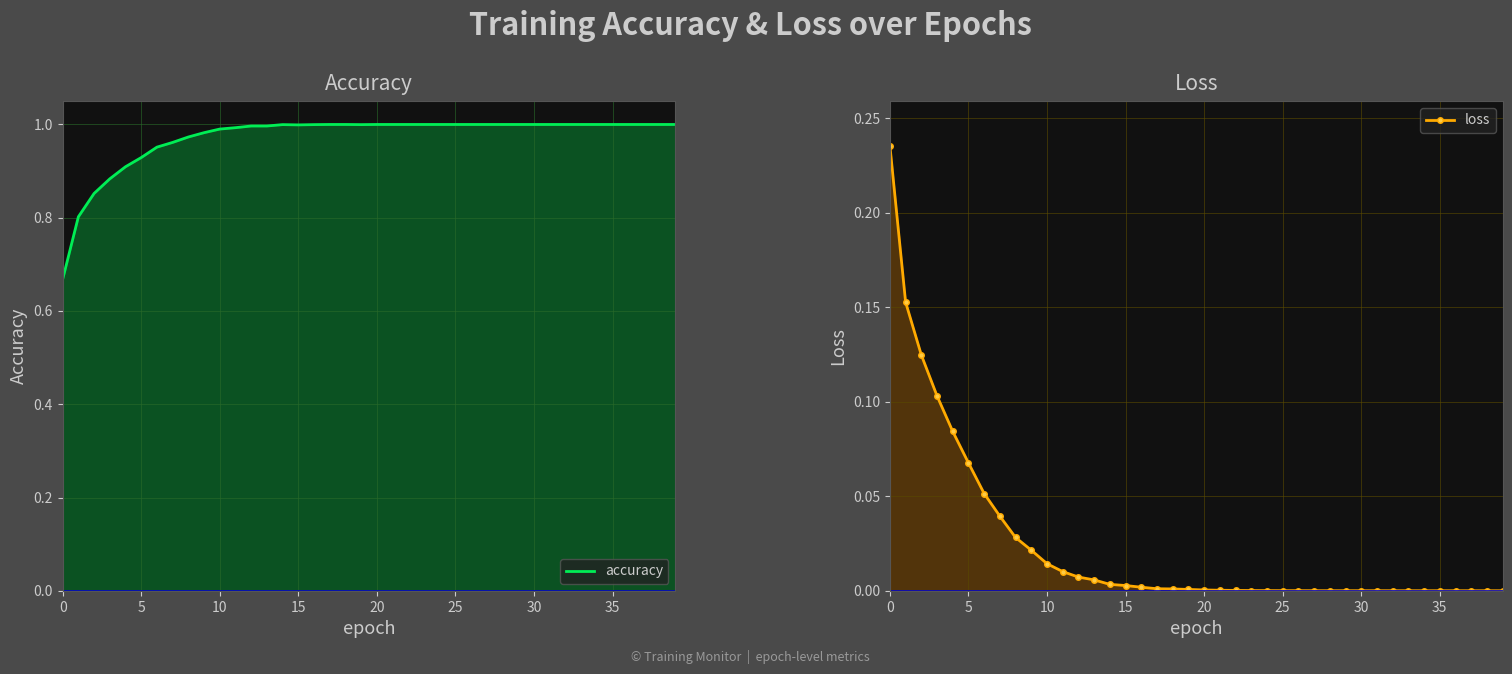

True or false: loss has a value of 0.0 at 33.

False